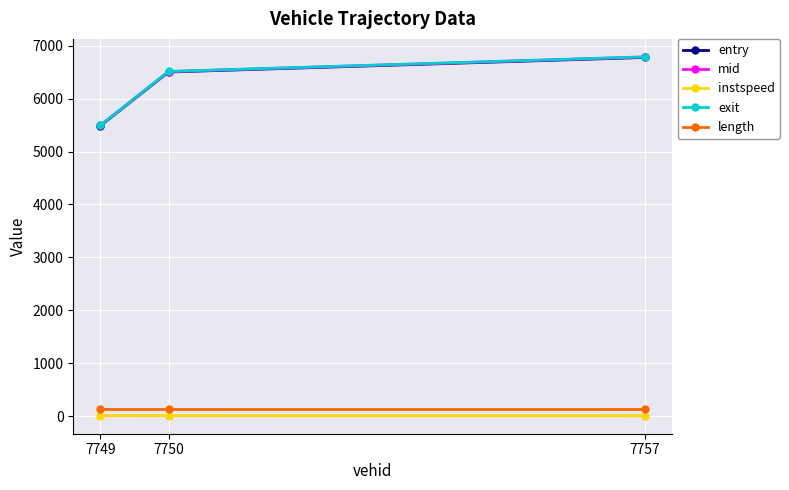

Which series has the largest range (max minus min)?

exit